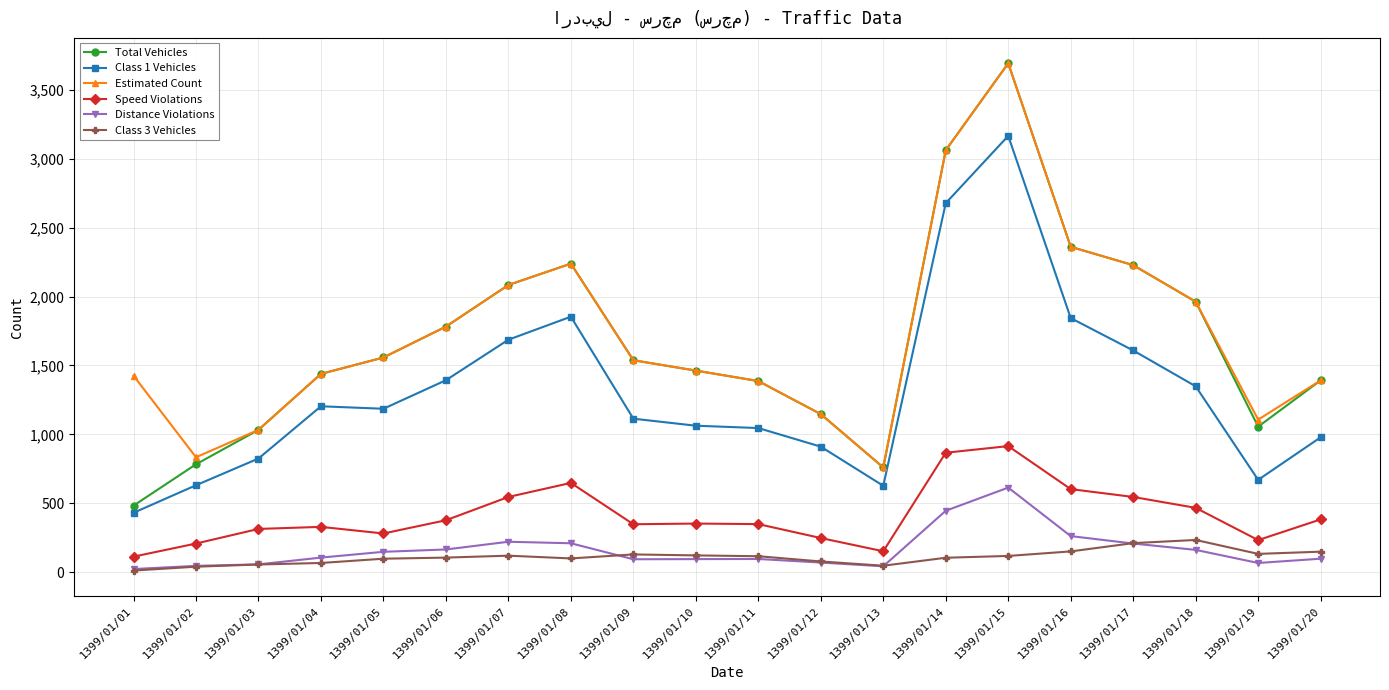

At which category is the sum across all series the highest?

1399/01/15